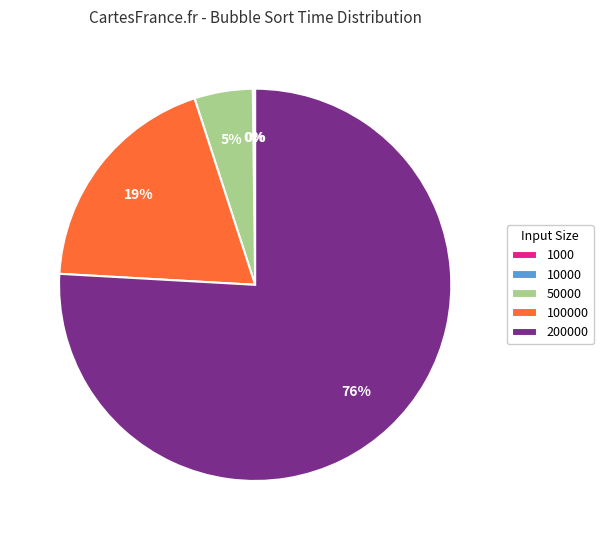

True or false: 200000 accounts for 68% of the total.

False